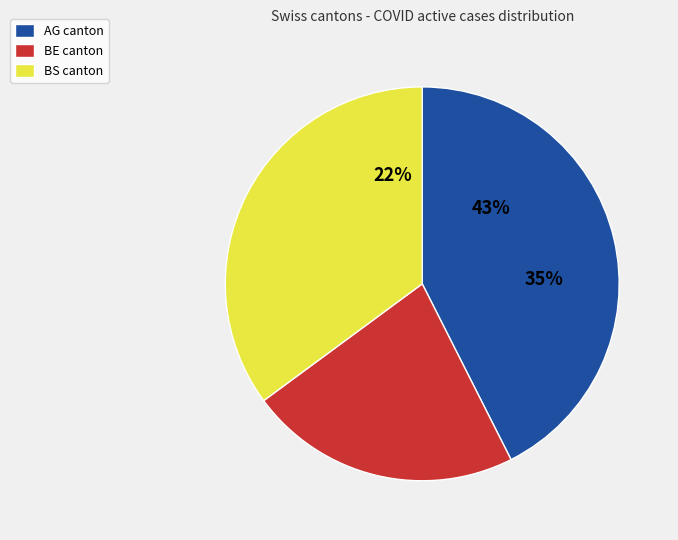

Is it true that NW is 1% of the pie?

False